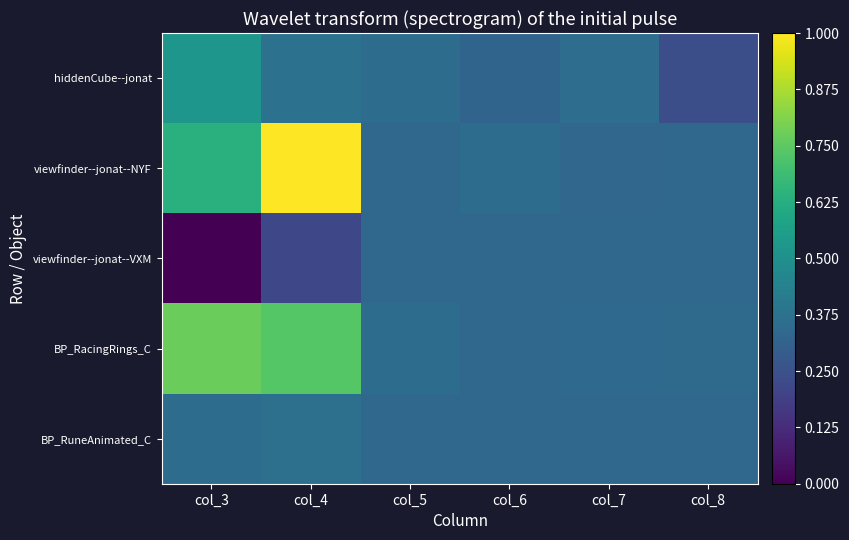

Which series has the widest spread of values?

viewfinder--jonat--NYF